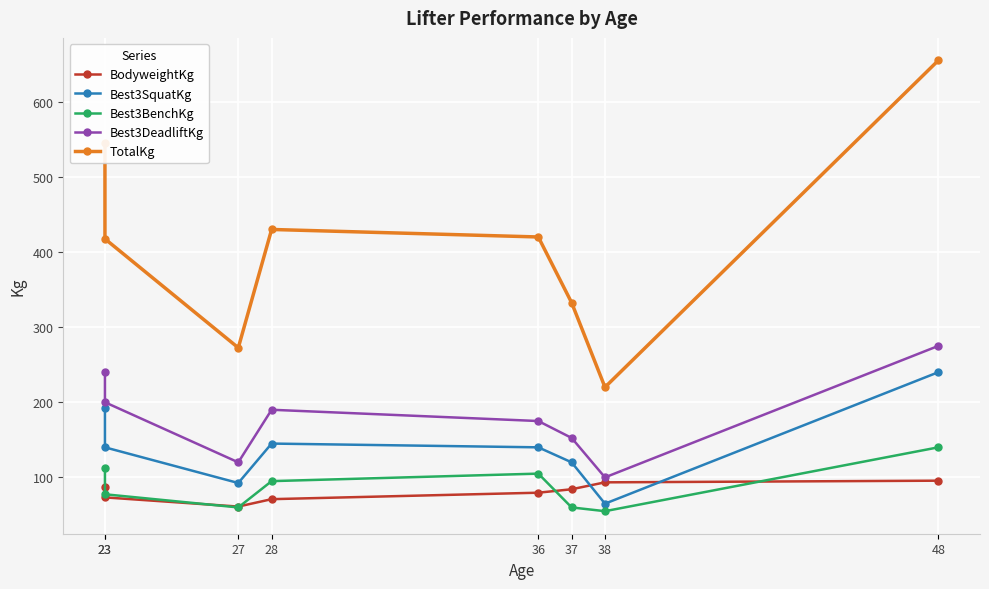

Reading left to right, transcribe all the data shown in this chart.

BodyweightKg: 23=87.3	23=73.3	27=61.1	28=71.0	36=79.6	37=84.2	38=93.4	48=95.6
Best3SquatKg: 23=192.5	23=140.0	27=92.5	28=145.0	36=140.0	37=120.0	38=65.0	48=240.0
Best3BenchKg: 23=112.5	23=77.5	27=60.0	28=95.0	36=105.0	37=60.0	38=55.0	48=140.0
Best3DeadliftKg: 23=240.0	23=200.0	27=120.0	28=190.0	36=175.0	37=152.5	38=100.0	48=275.0
TotalKg: 23=545.0	23=417.5	27=272.5	28=430.0	36=420.0	37=332.5	38=220.0	48=655.0